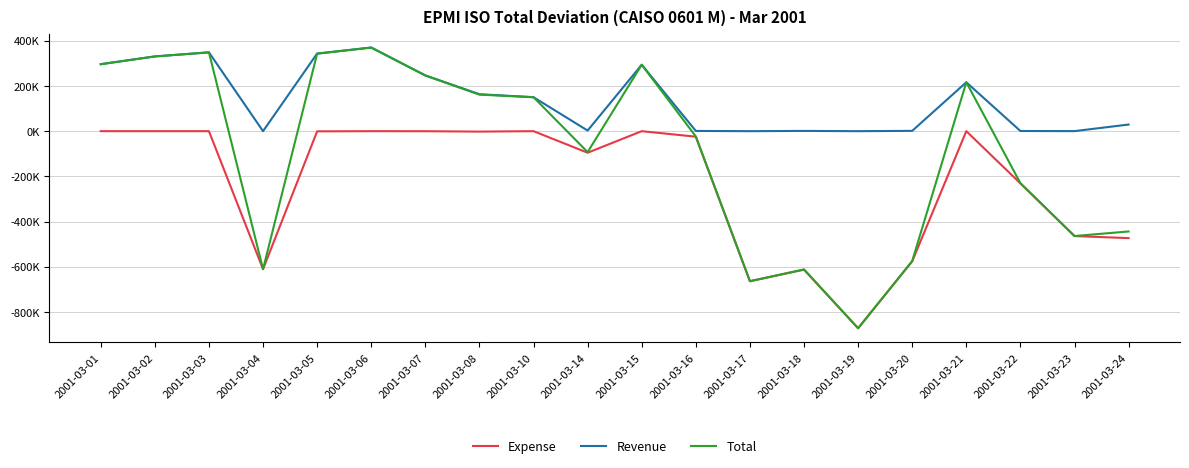

Does the chart have visible grid lines?

Yes